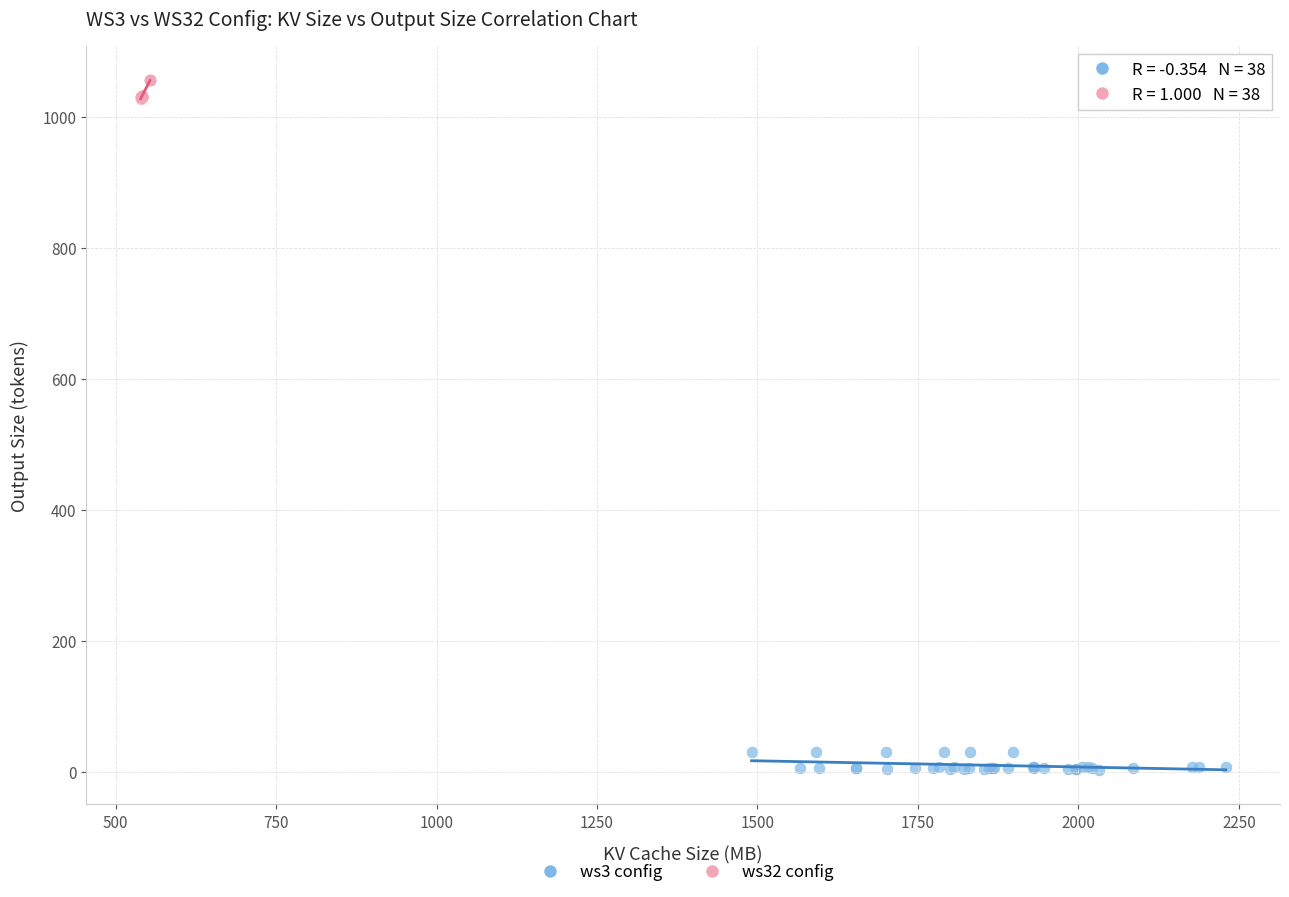

What are all the series names shown in the legend?

ws3 config, ws32 config